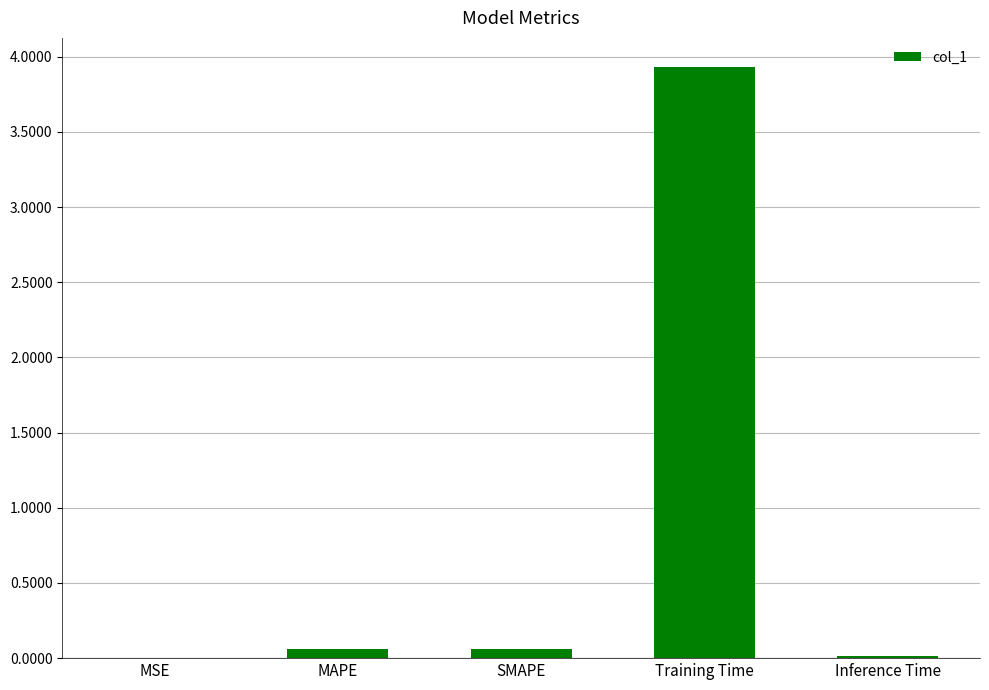

The chart shows a value of 0.1 at SMAPE. True or false?

True